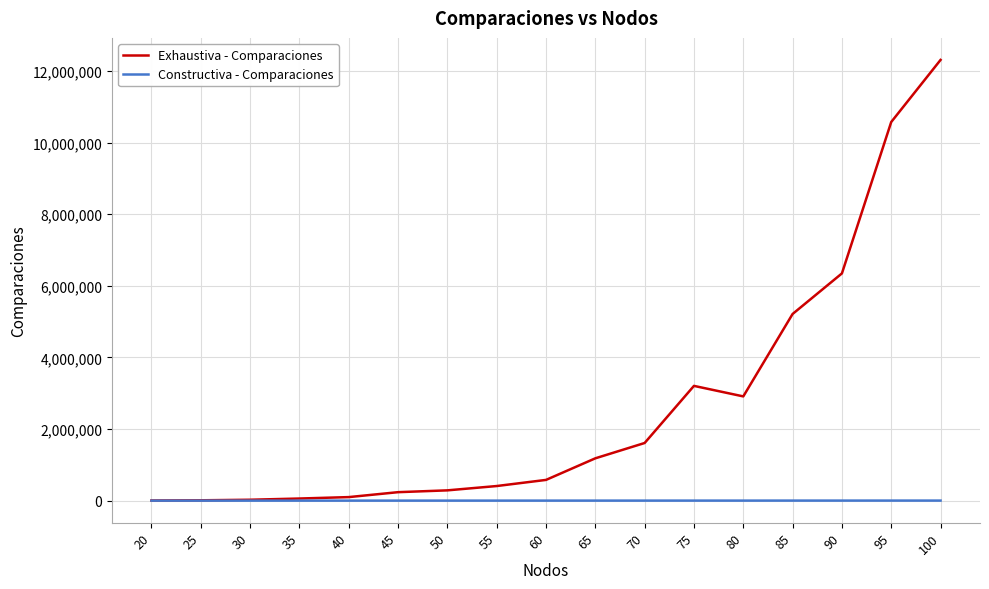

What is the difference between the second highest and minimum values in the Constructiva - Comparaciones series?

1648